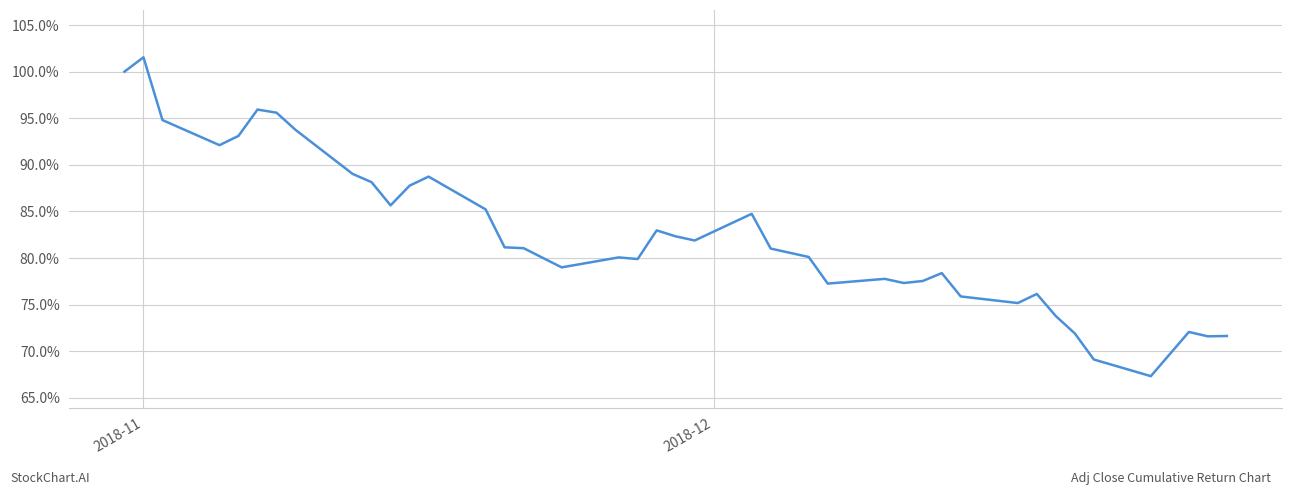

Reading left to right, transcribe all the data shown in this chart.

1.0	1.0	0.9	0.9	0.9	1.0	1.0	0.9	0.9	0.9	0.9	0.9	0.9	0.9	0.8	0.8	0.8	0.8	0.8	0.8	0.8	0.8	0.8	0.8	0.8	0.8	0.8	0.8	0.8	0.8	0.8	0.8	0.8	0.7	0.7	0.7	0.7	0.7	0.7	0.7